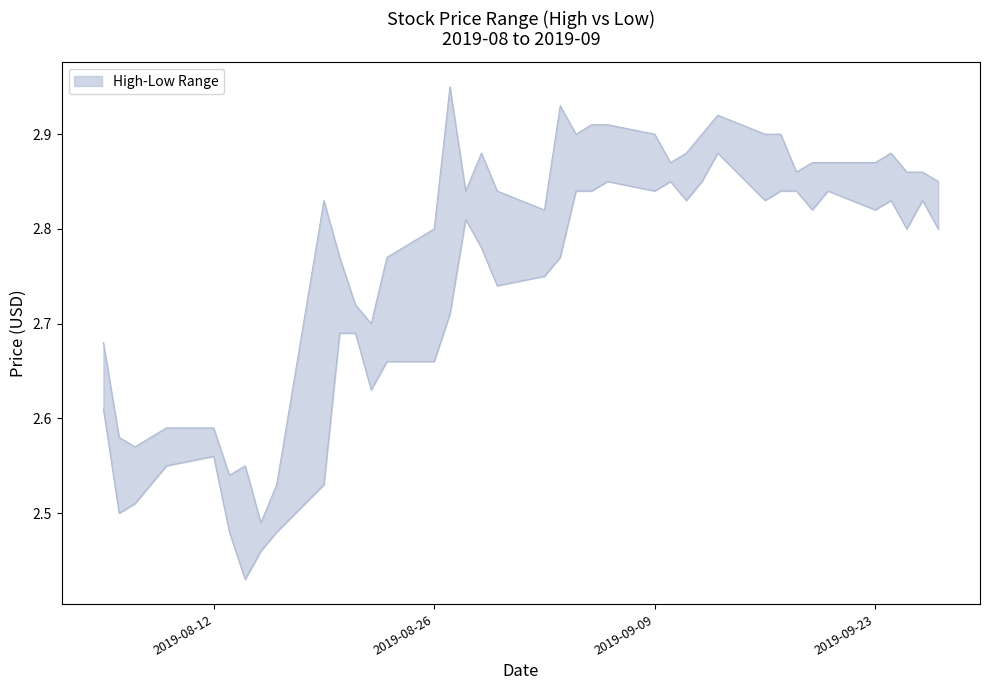

What is the value of the High point at the 11th from the left?

2.8